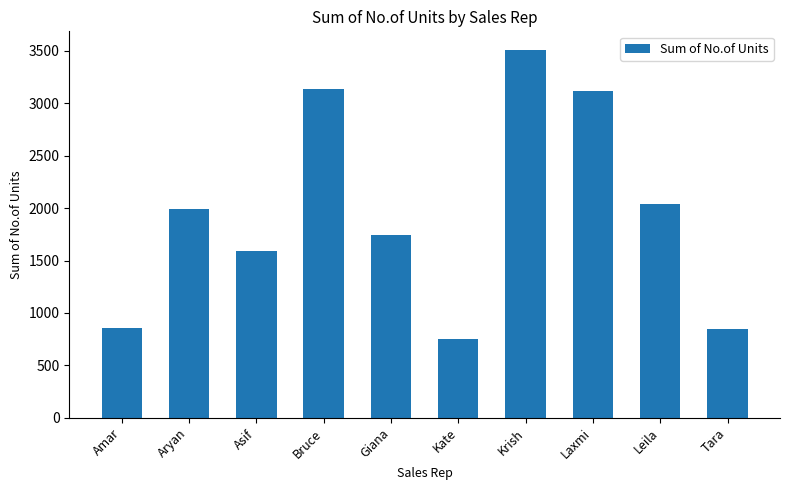

What value does the data have at Amar, to the nearest 10?

850